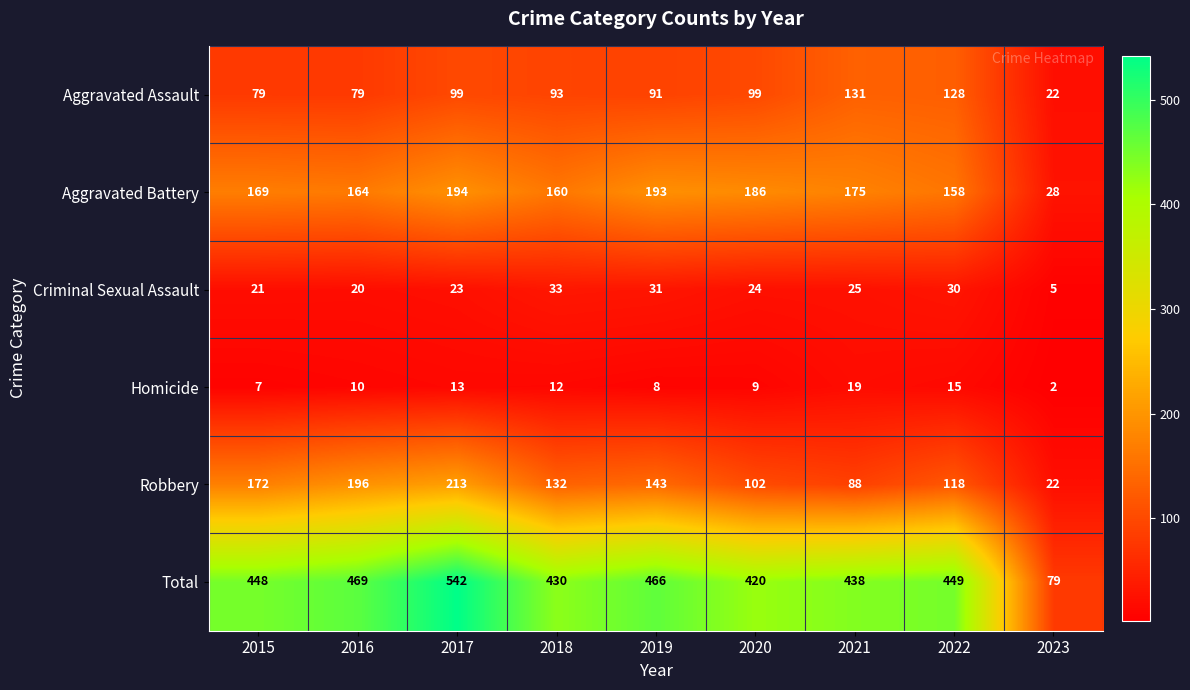

Which series changed the most between 2019 and 2021?

Robbery